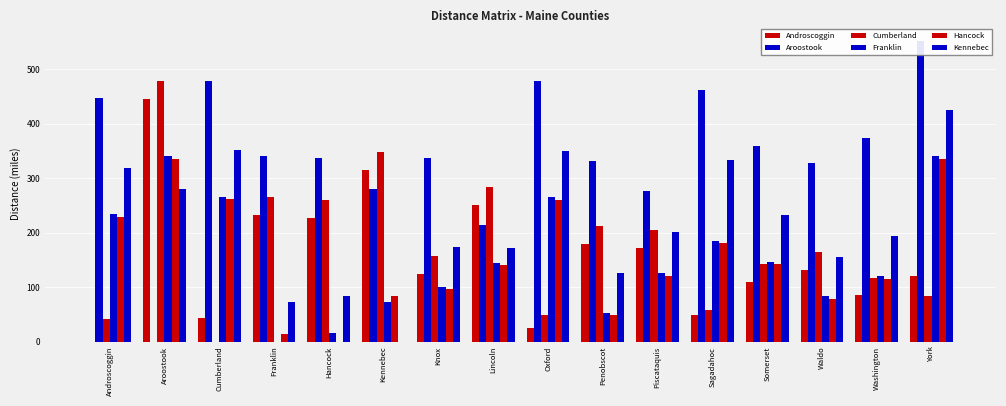

Reading left to right, list all the values displayed in this chart.

Androscoggin: 0.0	446.2	43.1	232.6	227.8	315.5	123.7	250.7	24.8	179.8	172.5	49.8	110.1	132.4	85.4	120.6
Aroostook: 446.7	0.0	478.4	340.9	336.2	280.7	336.7	214.4	477.8	330.7	276.0	461.1	359.4	327.1	372.9	552.8
Cumberland: 42.0	478.8	0.0	265.2	260.5	348.1	156.3	283.3	49.4	212.4	205.1	58.3	142.7	165.0	116.5	84.0
Franklin: 234.4	340.6	266.1	0.0	15.0	73.3	100.6	145.1	265.5	53.0	125.4	184.9	147.1	82.9	120.0	340.4
Hancock: 229.7	335.9	261.4	14.7	0.0	83.9	95.8	140.4	260.7	48.3	120.6	180.2	142.4	78.1	115.3	335.7
Kennebec: 319.4	280.8	351.2	73.3	83.9	0.0	173.8	171.1	350.5	126.3	200.8	333.9	232.1	156.1	193.3	425.5